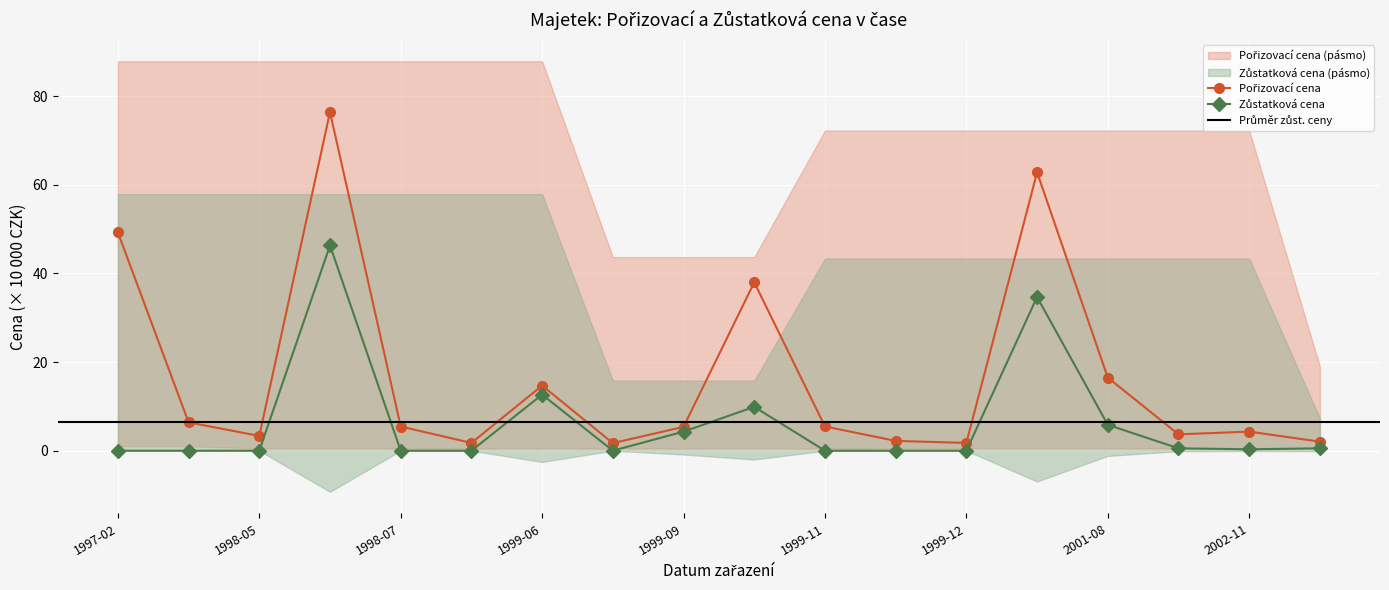

Which series has the largest range (max minus min)?

Pořizovací cena